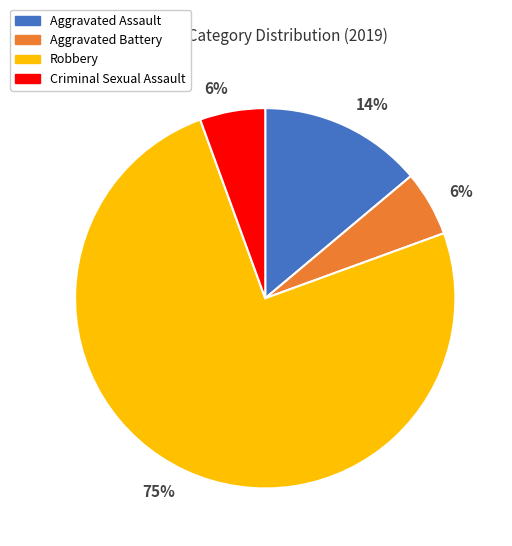

To the nearest percent, what is the average slice percentage?

25%